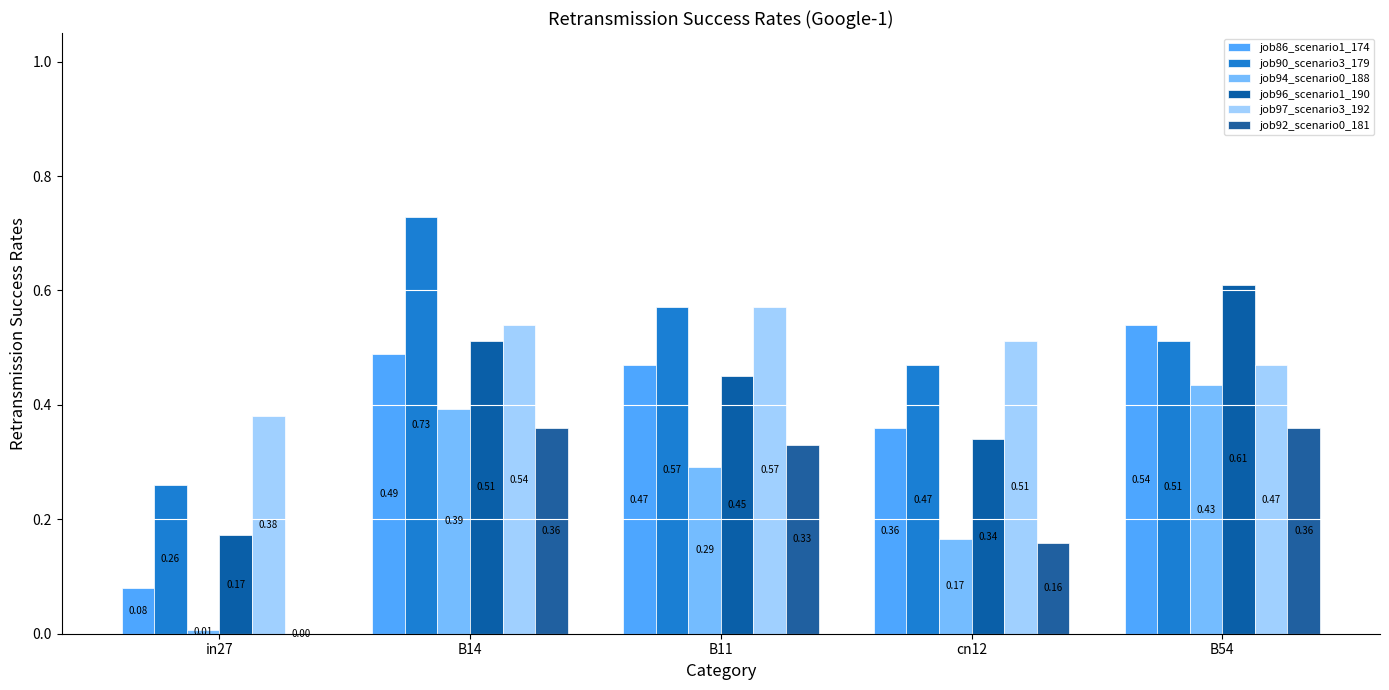

Rank the series by their maximum value, from highest to lowest.

job90_scenario3_179, job96_scenario1_190, job97_scenario3_192, job86_scenario1_174, job94_scenario0_188, job92_scenario0_181